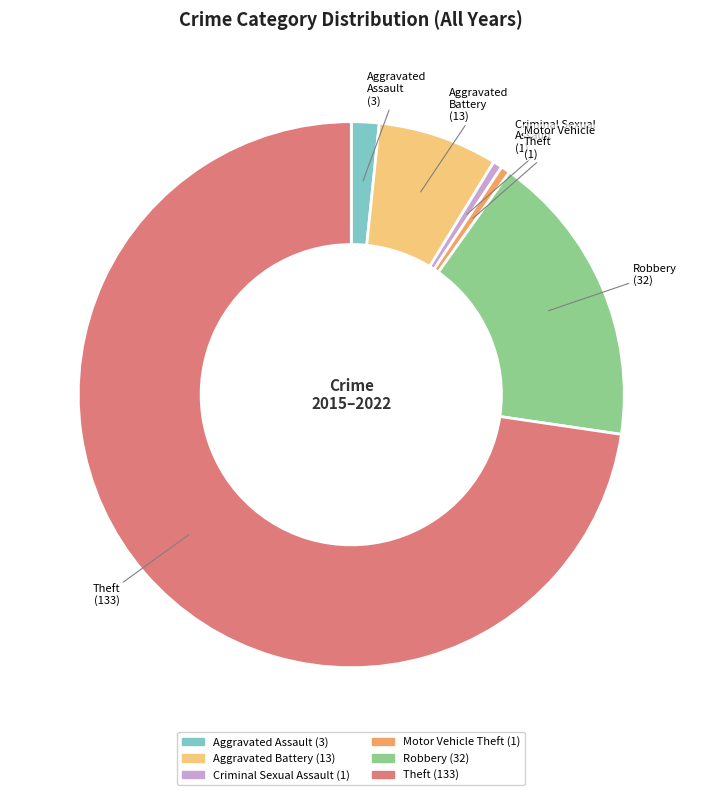

Between Aggravated Assault and Motor Vehicle Theft, which is larger?

Aggravated Assault